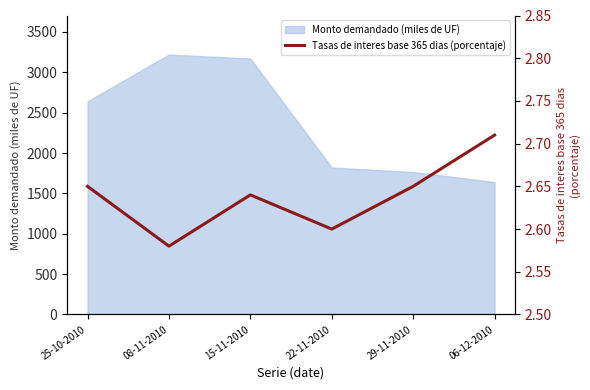

What position from the right is 25-10-2010?

6